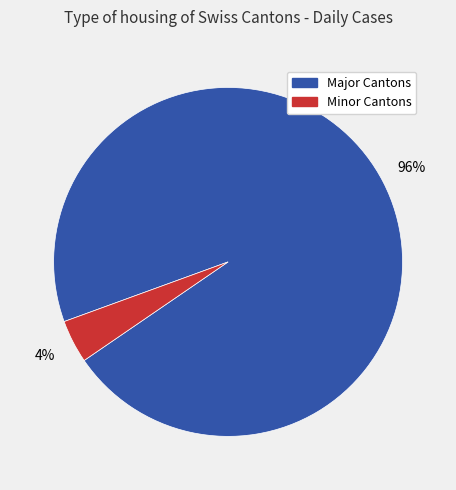

To the nearest percent, what is the average slice percentage?

50%